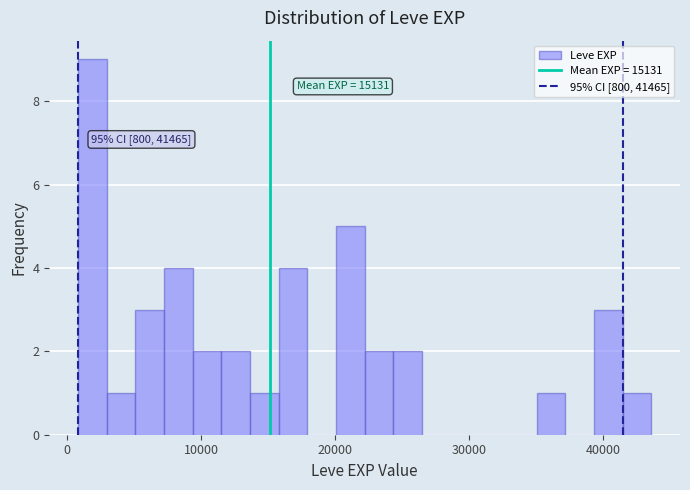

Around what value on the x-axis is the tallest bar? Give the approximate position of its centre, as read against the axis.

2000